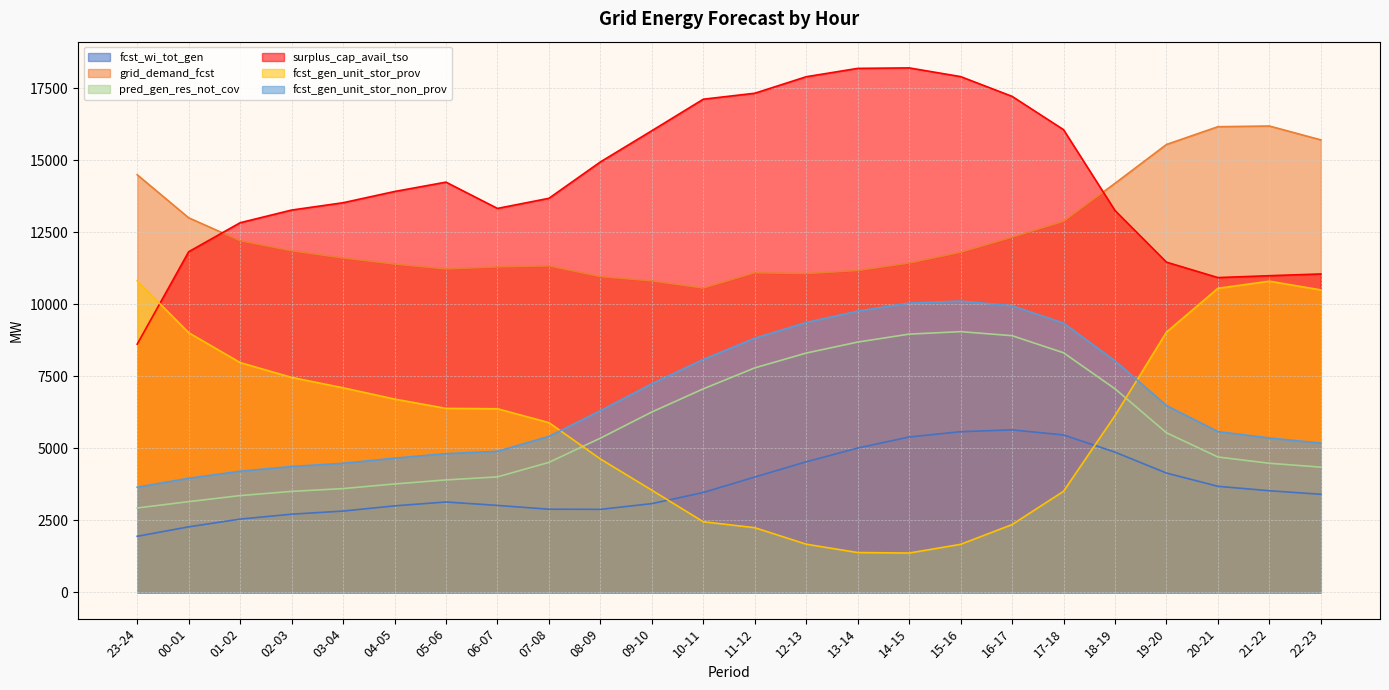

What is the difference between the highest and lowest values at 17-18?

12554